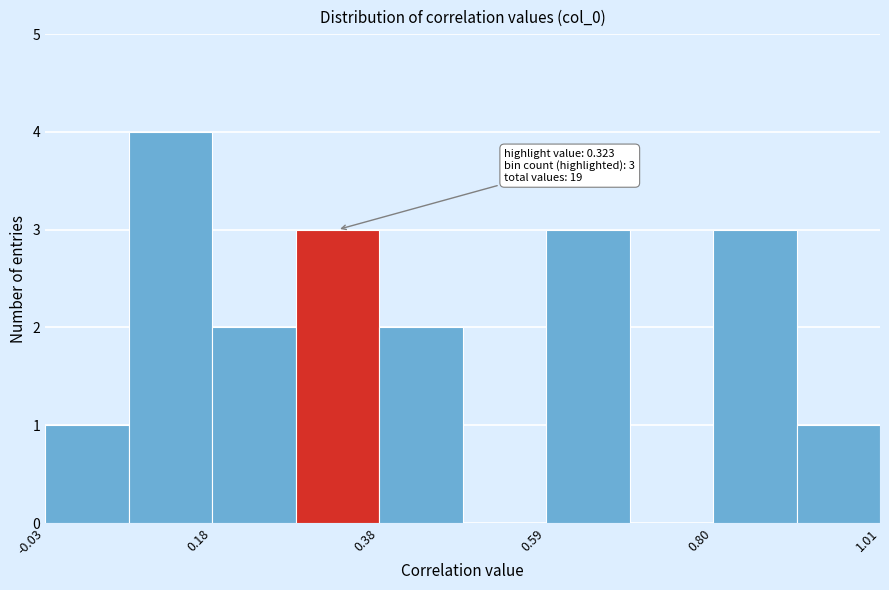

Read against the x-axis, roughly where is the centre of the tallest bar?

0.10